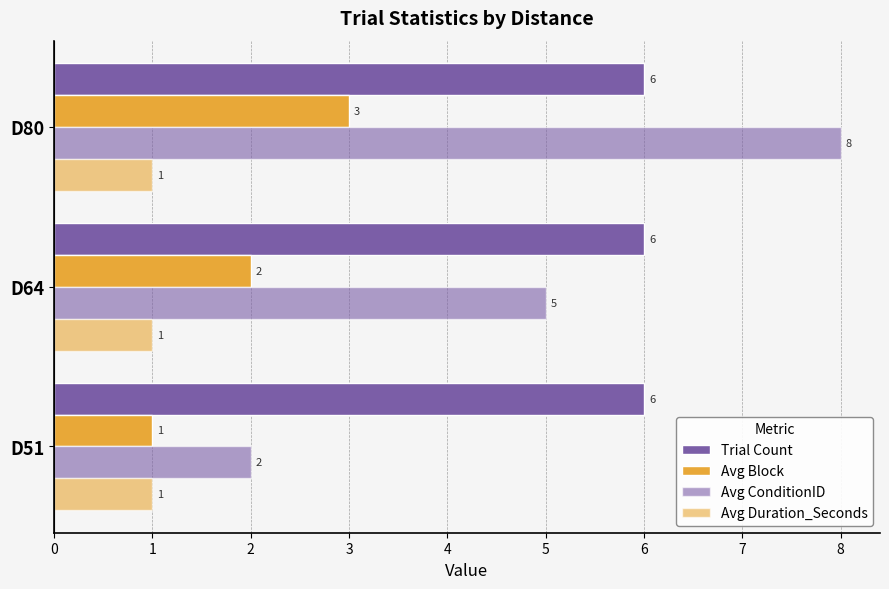

Count the number of categories in the chart.

3